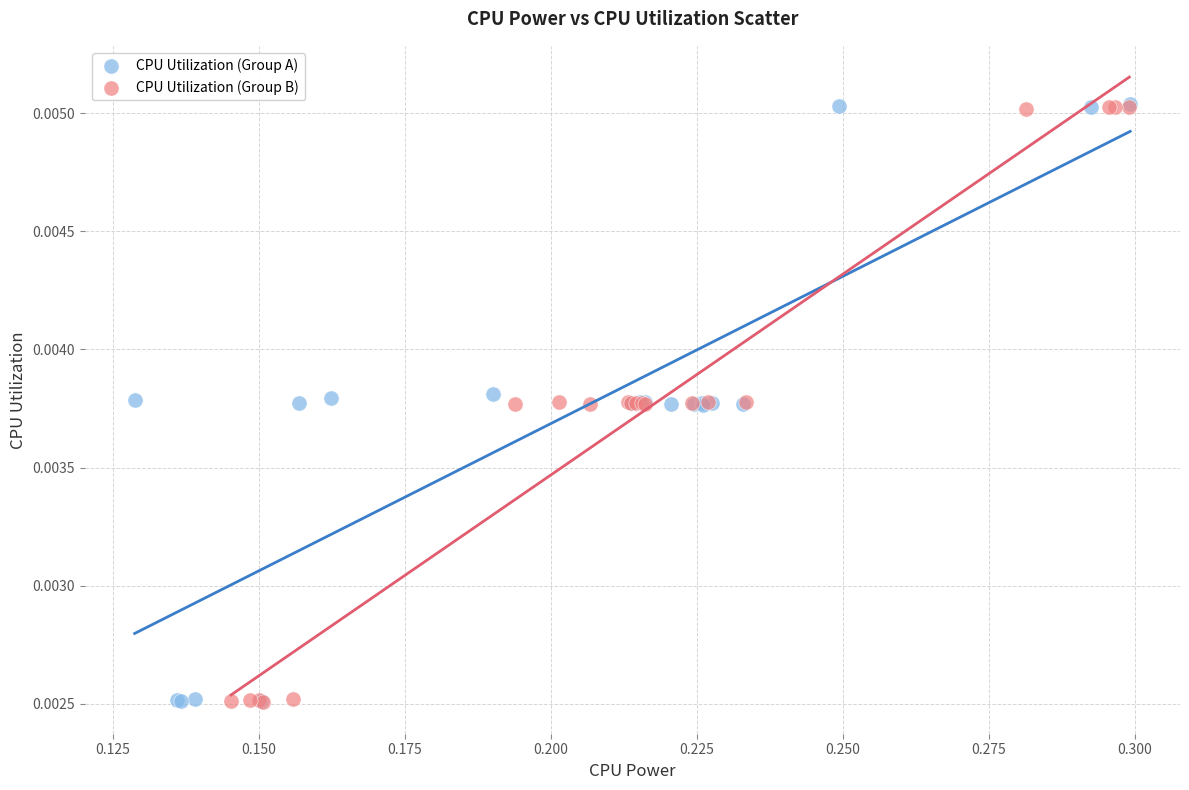

Which series has the largest Y range (max minus min)?

CPU Utilization (Group A)